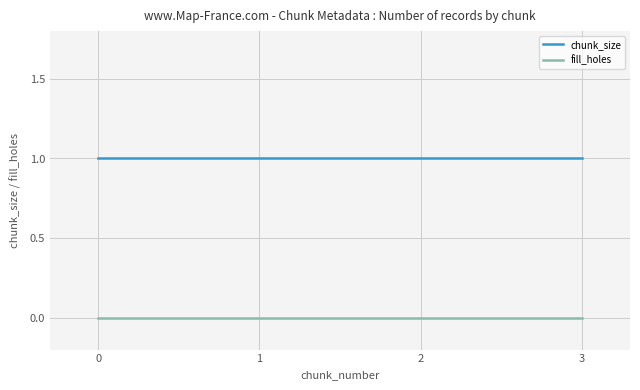

List the series in order of their overall mean, highest first.

chunk_size, fill_holes